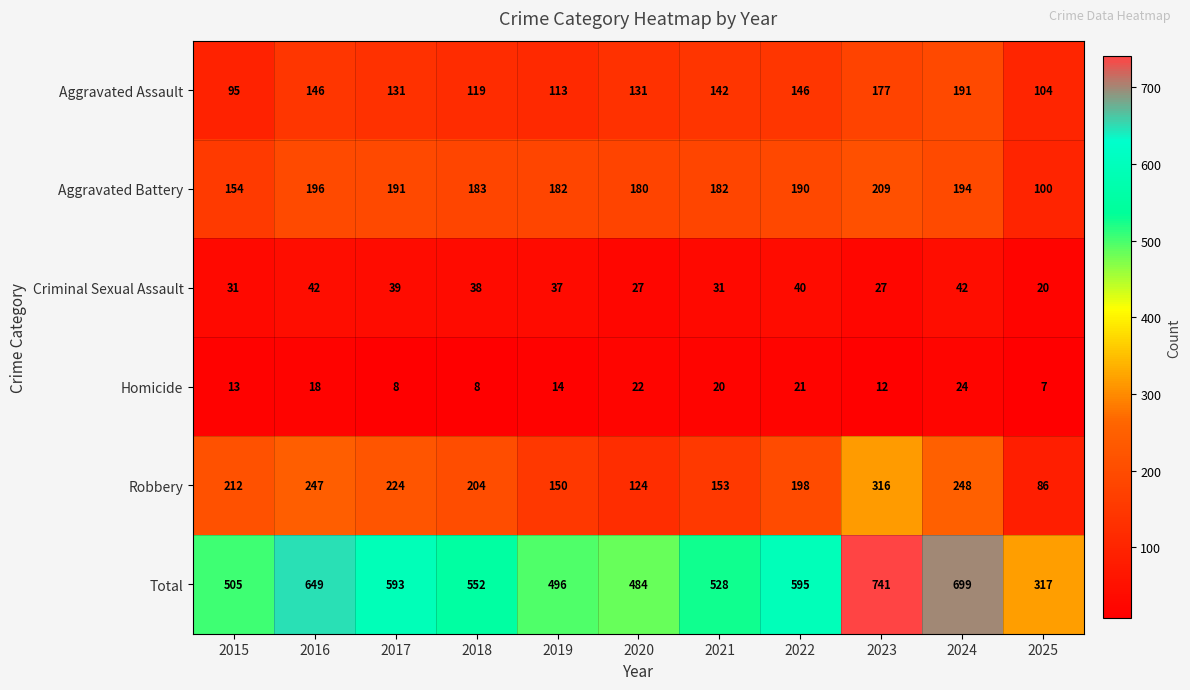

Is it true that Criminal Sexual Assault equals 69 at 2024?

False